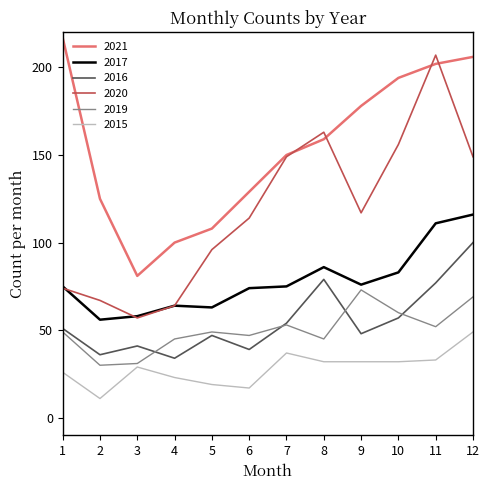

How many categories are shown in the chart?

12